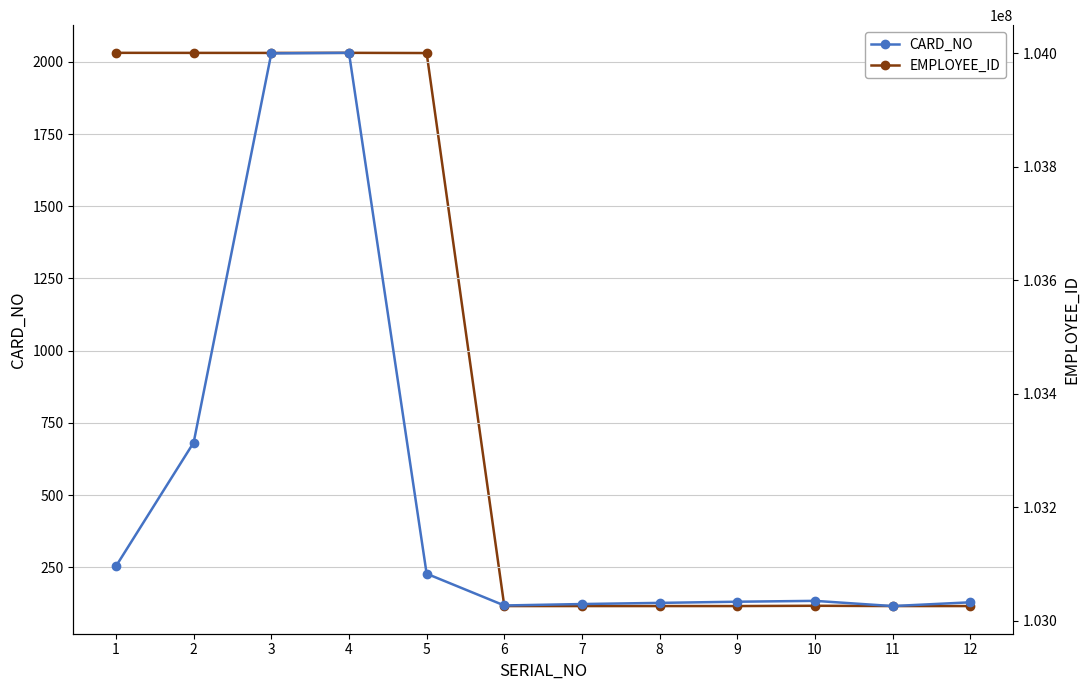

Reading right to left, transcribe all the data shown in this chart.

CARD_NO: 12=129	11=116	10=134	9=131	8=127	7=123	6=118	5=228	4=2031	3=2029	2=682	1=254
EMPLOYEE_ID: 12=103025480	11=103025481	10=103025968	9=103025472	8=103025471	7=103025476	6=103025475	5=104000091	4=104000459	3=104000292	2=104000363	1=104000463